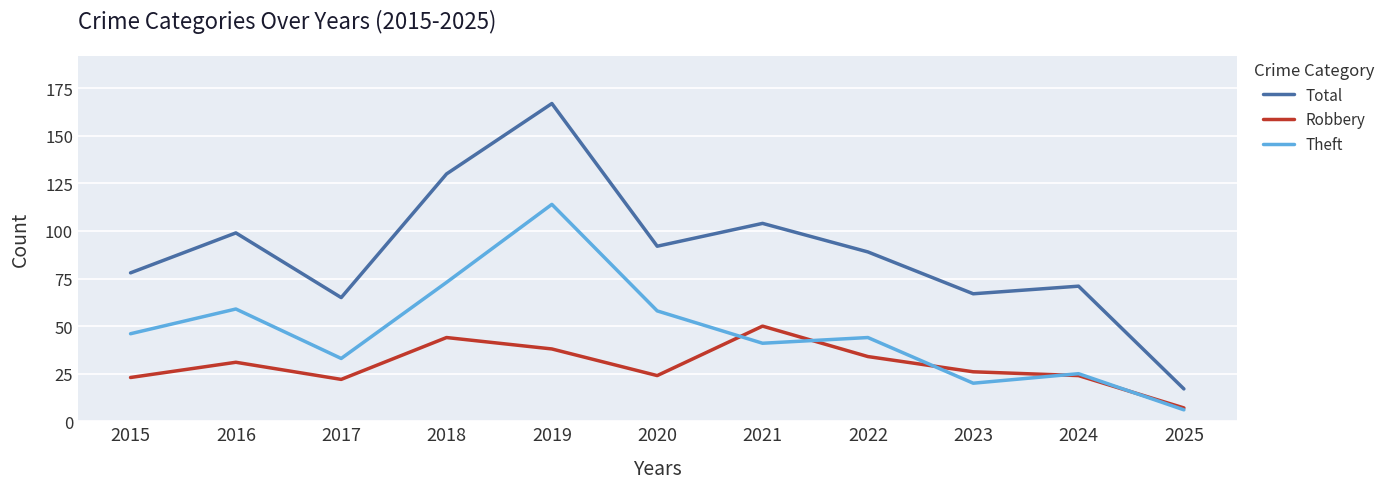

At which category does the chart reach its minimum across all series?

2025